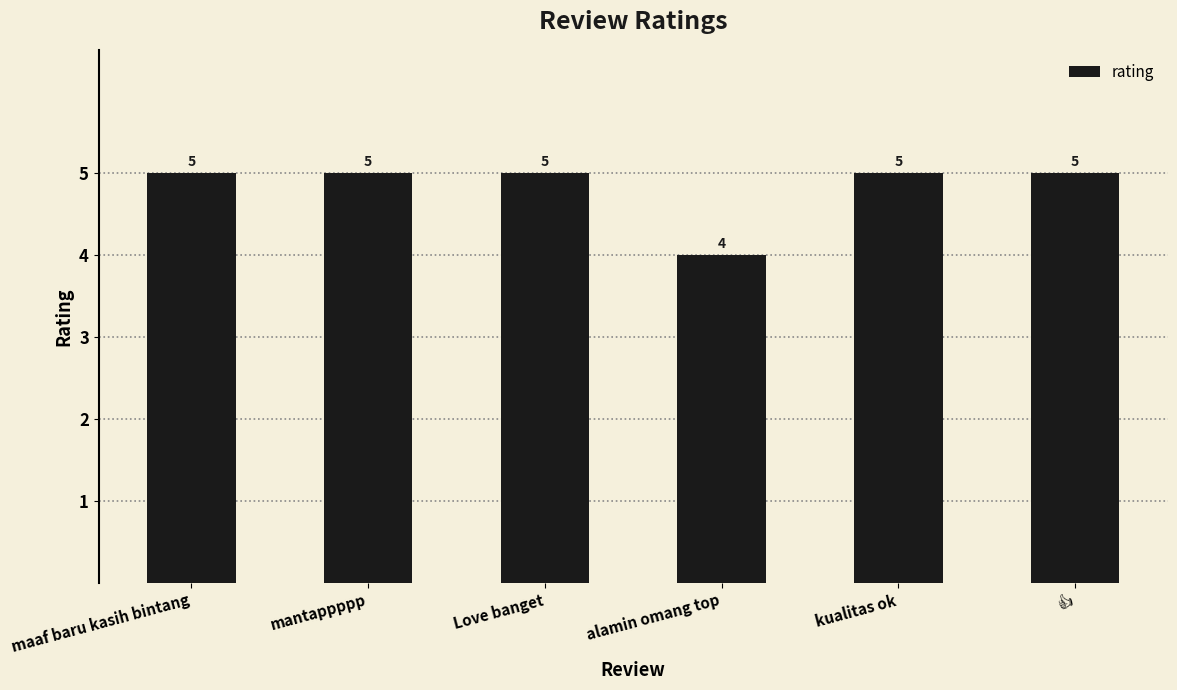

Count the values in the range 5 to 6.

5